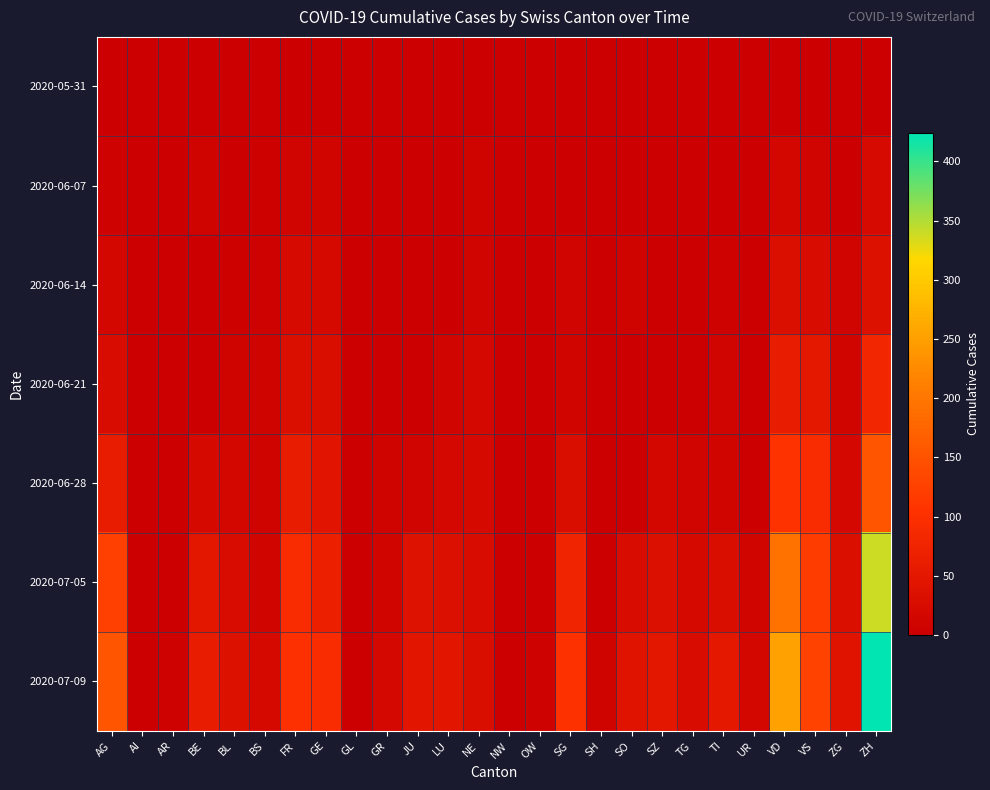

List the series in order of their peak value, lowest first.

2020-05-31, 2020-06-07, 2020-06-14, 2020-06-21, 2020-06-28, 2020-07-05, 2020-07-09